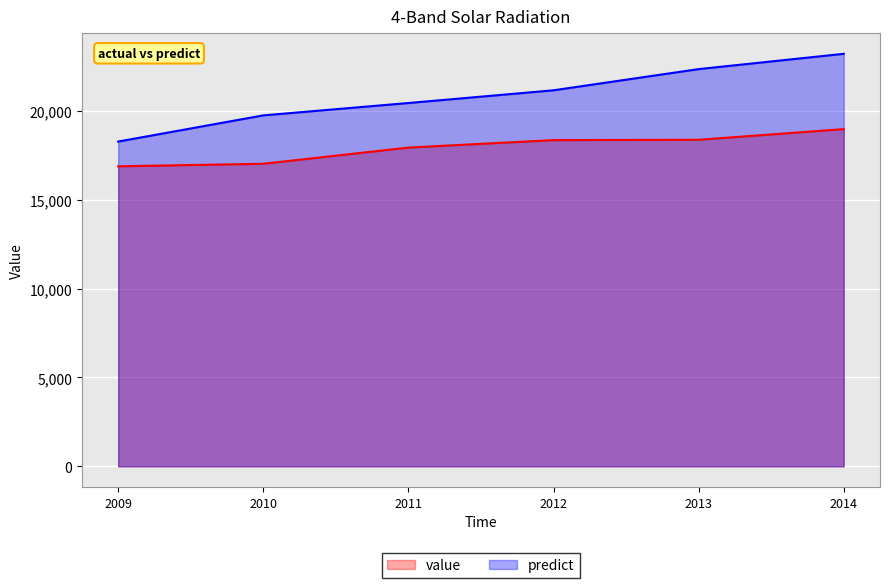

List the series in order of their peak value, highest first.

predict, value